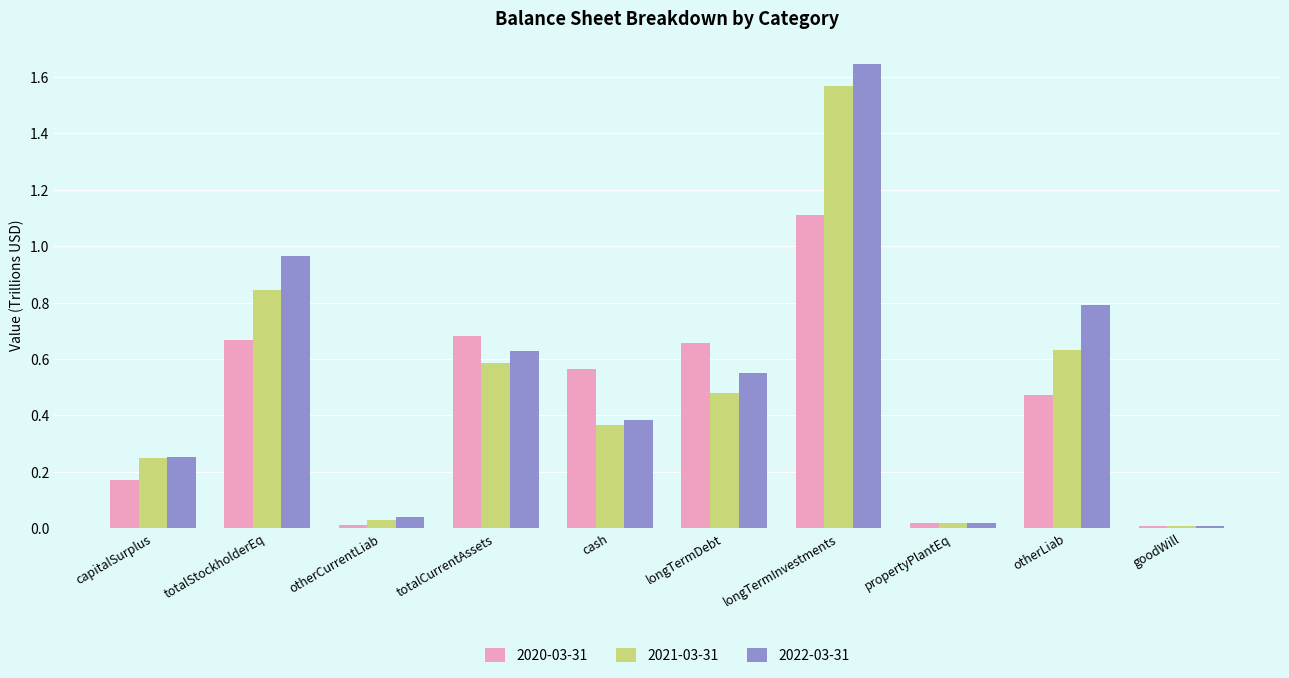

Which category has the highest value in the 2020-03-31 series?

longTermInvestments